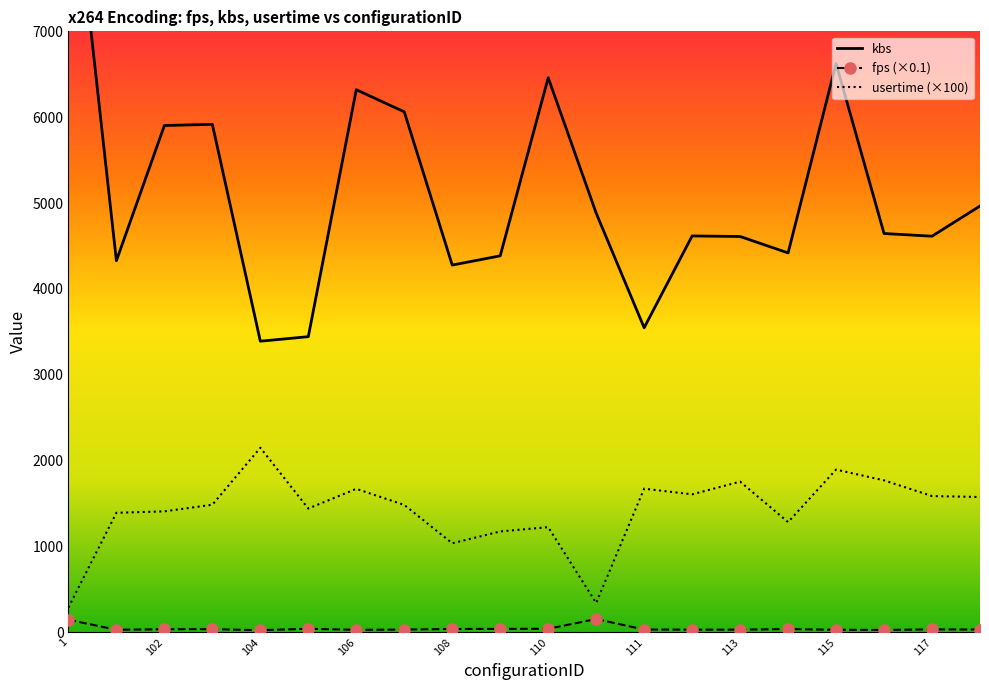

Reading left to right, transcribe all the data shown in this chart.

kbs: 9380.0	4328.4	5903.2	5917.0	3391.5	3444.1	6320.3	6062.7	4277.9	4385.6	6460.0	4883.2	3547.9	4617.3	4610.8	4419.6	6625.6	4645.6	4614.3	4965.8
fps (×0.1): 147.8	30.9	37.1	37.7	26.4	42.2	30.0	33.0	40.1	40.9	42.3	155.9	33.7	32.2	32.4	38.8	30.6	28.9	35.4	33.9
usertime (×100): 290.0	1393.0	1410.0	1487.0	2151.0	1443.0	1672.0	1485.0	1038.0	1176.0	1226.0	343.0	1674.0	1608.0	1756.0	1285.0	1896.0	1771.0	1588.0	1577.0